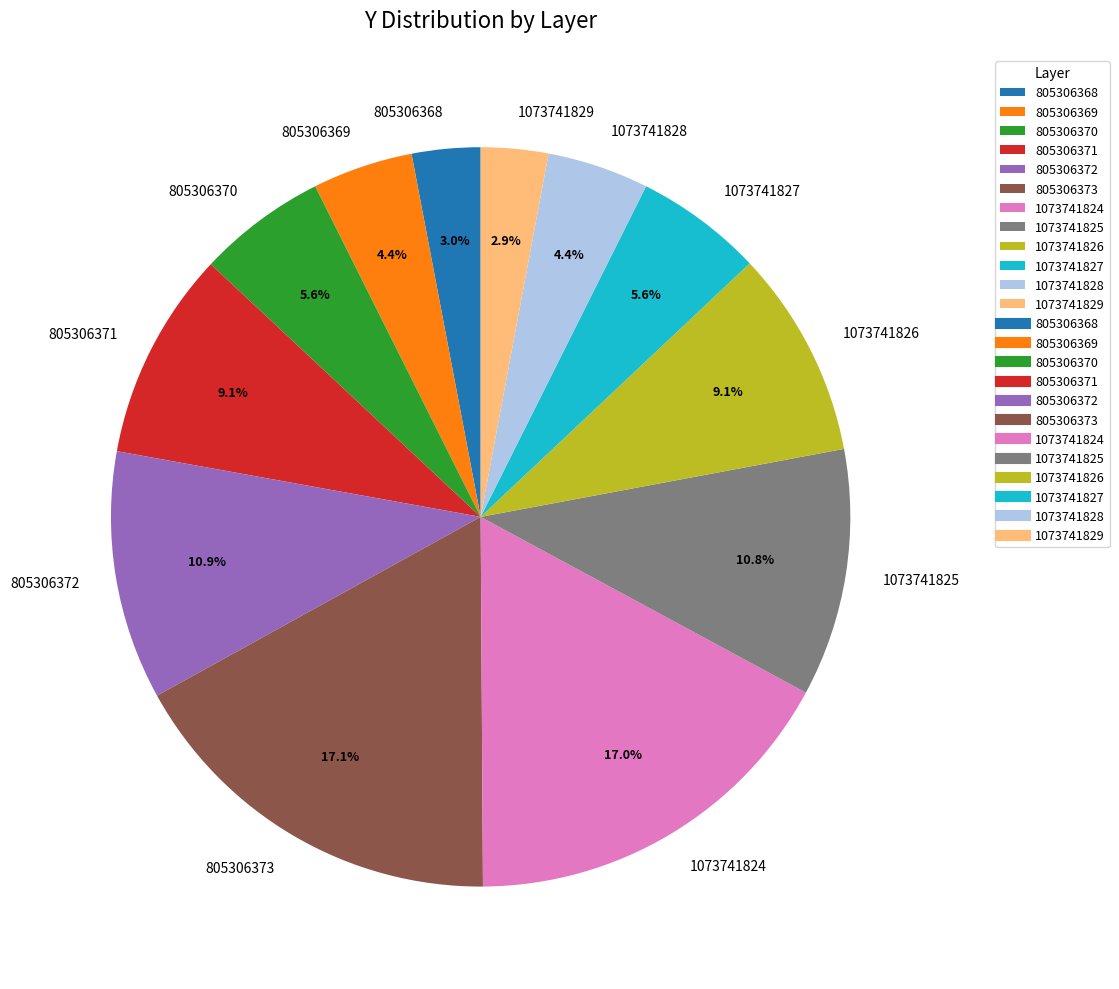

Is it true that 1073741829 is 15% of the pie?

False